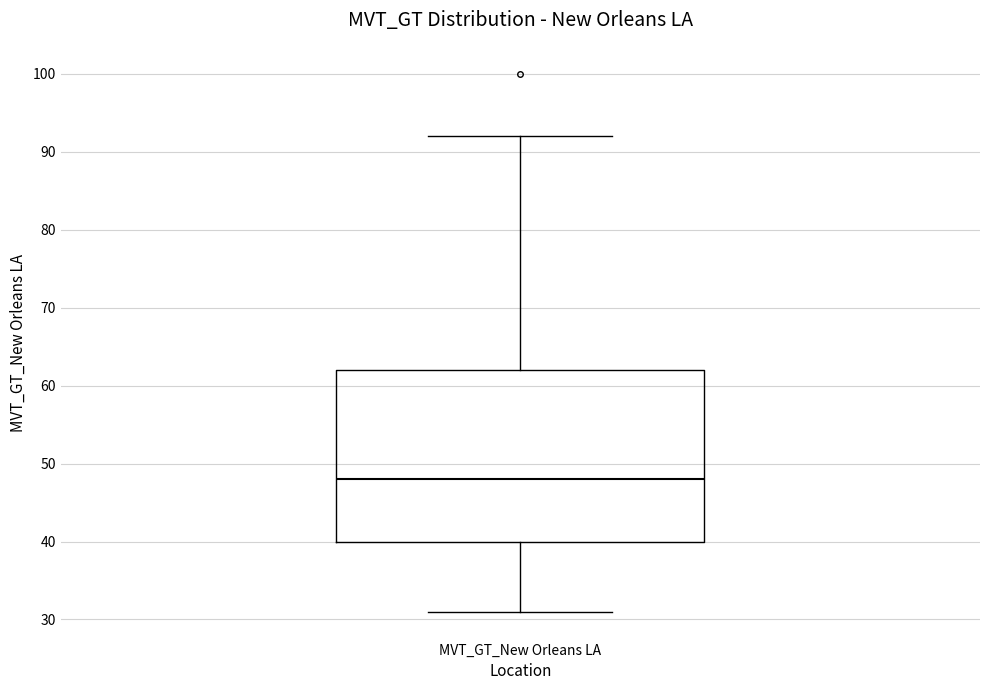

Where does the lower whisker of the box for MVT_GT_New Orleans LA end on the y-axis? The values are not printed on the chart, so give them approximately, as read against the axis.

31